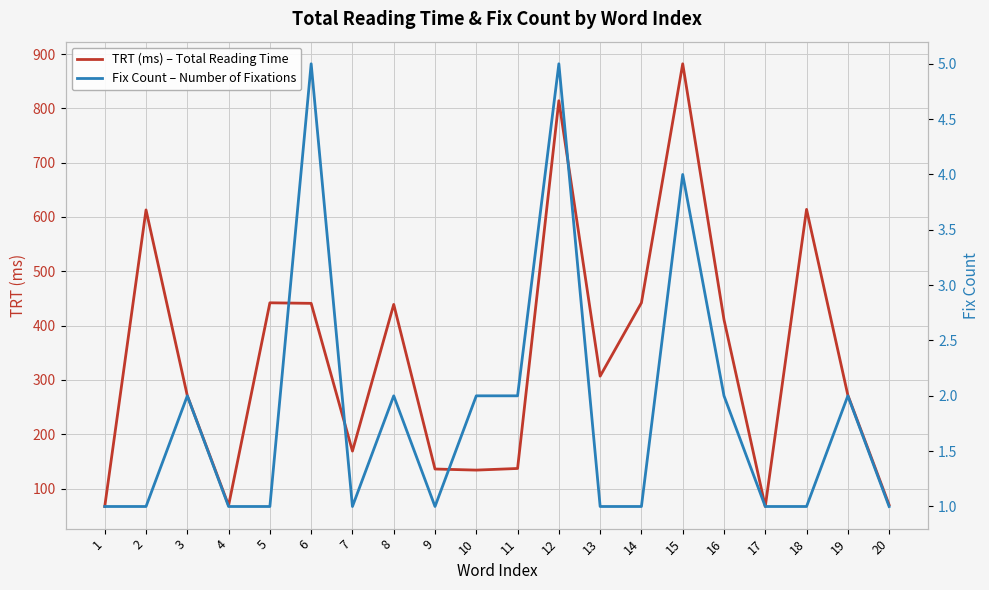

True or false: Fix Count – Number of Fixations and TRT (ms) – Total Reading Time cross at least once.

False